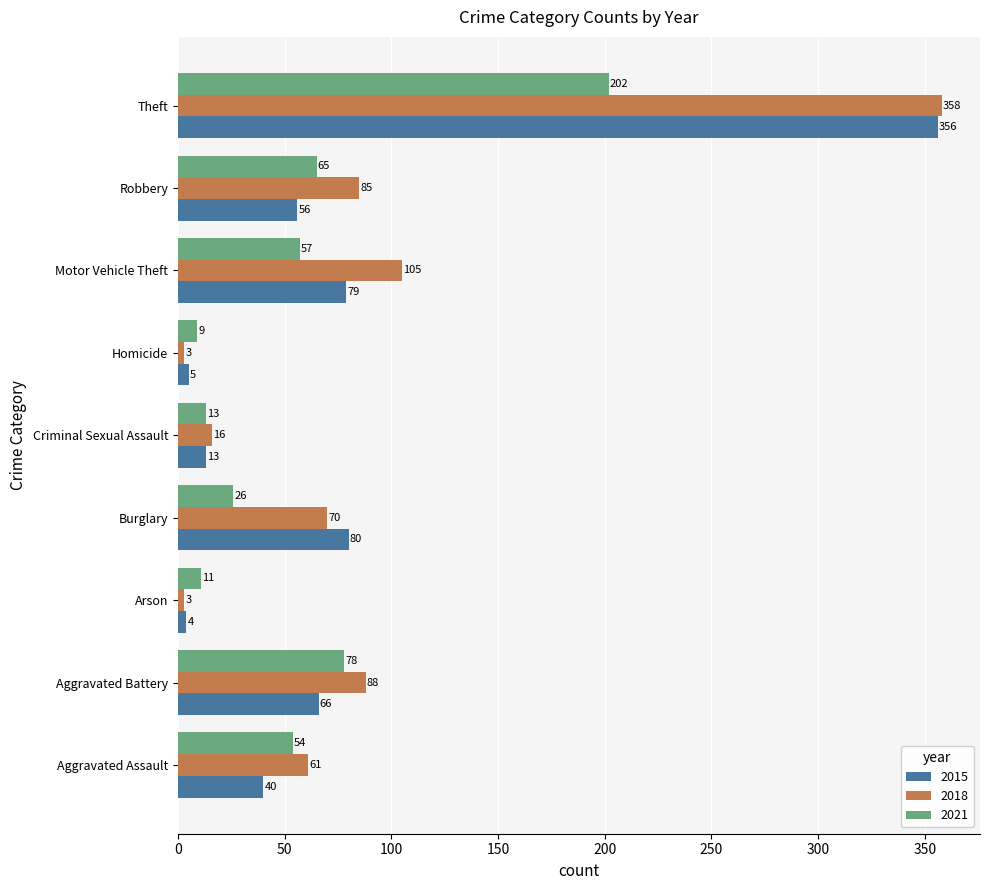

At which category is the sum across all series the highest?

Theft